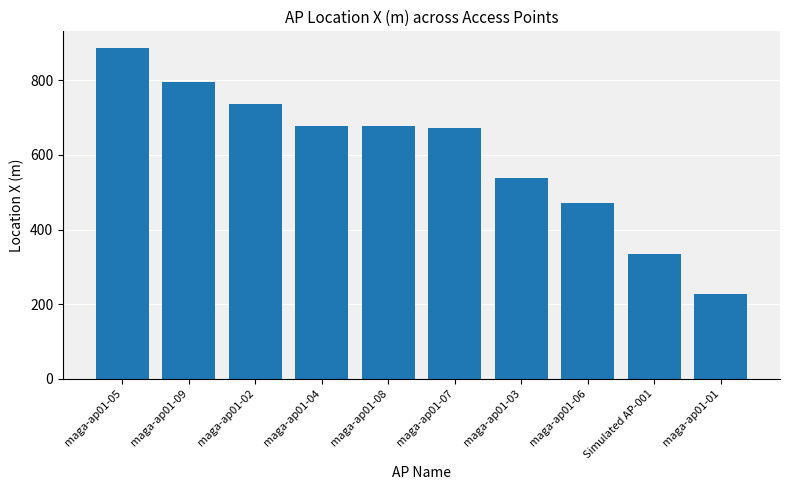

What is the smallest value displayed?

227.8